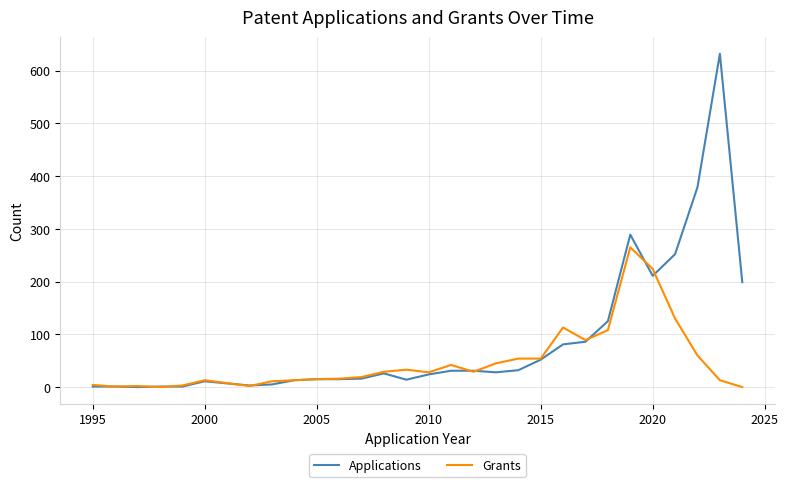

Which series has the widest spread of values?

Applications